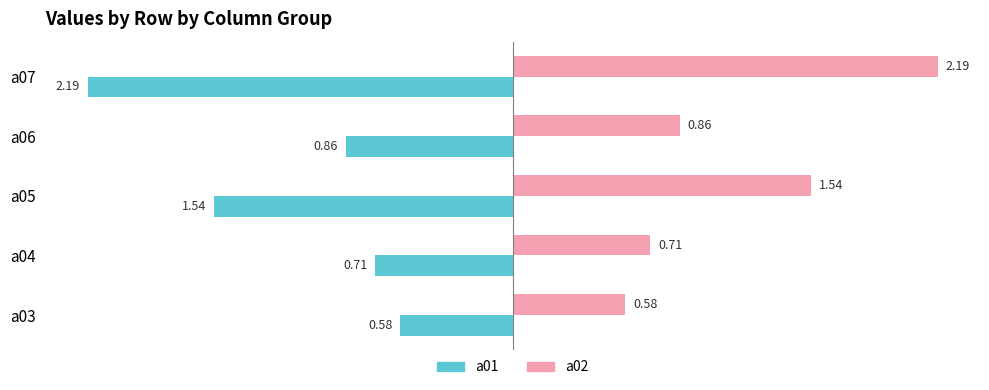

How many categories are shown in the chart?

5